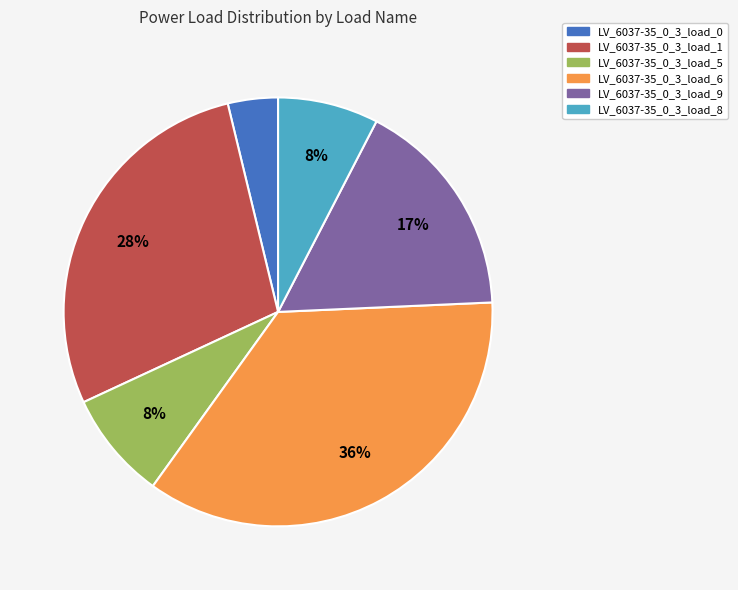

Combined, do LV_6037-35_0_3_load_0 and LV_6037-35_0_3_load_1 account for over 50%?

No